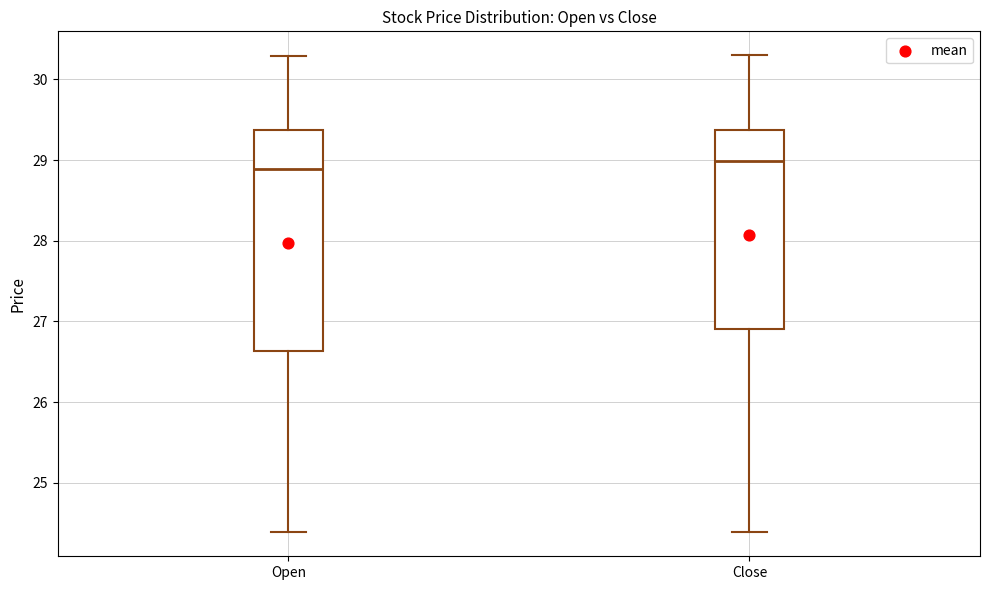

Where is the upper edge of the box for Open on the y-axis? The values are not printed on the chart, so give them approximately, as read against the axis.

29.4